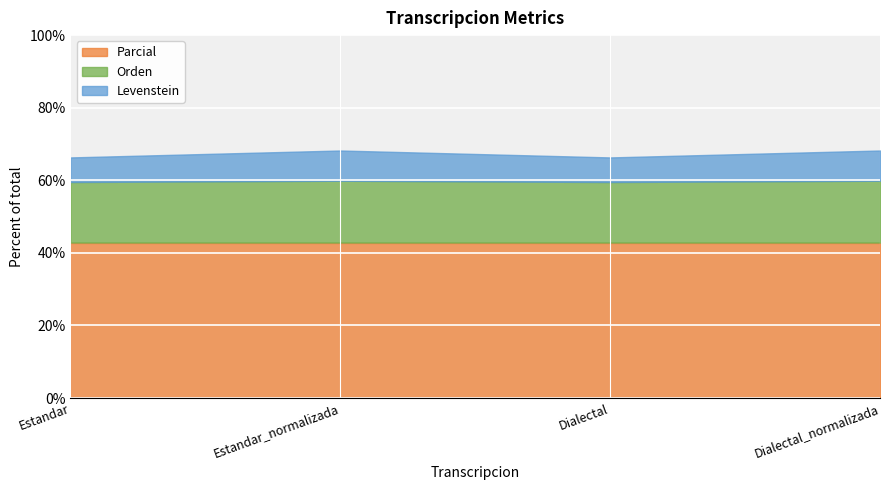

True or false: Levenstein has a value of 6.8 at Dialectal.

True